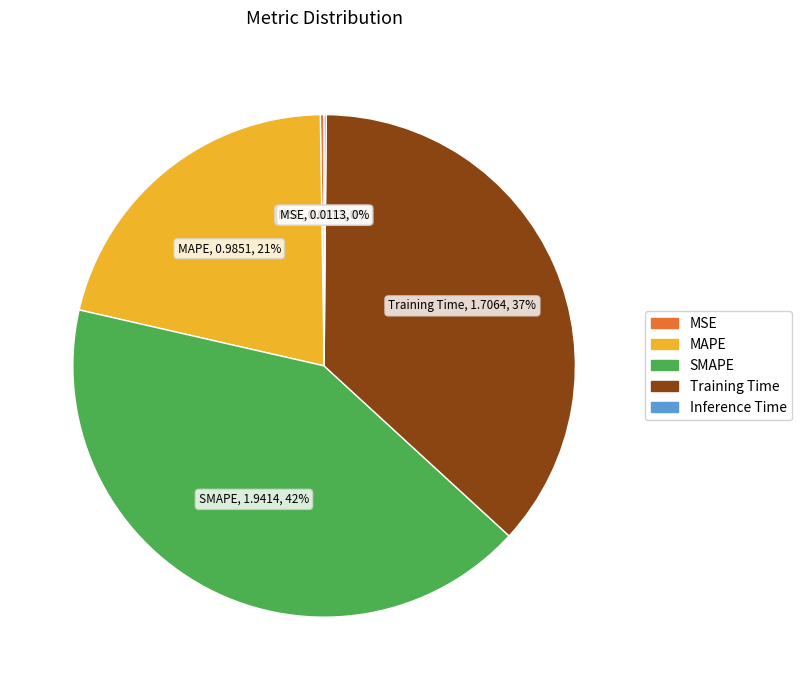

To the nearest percent, what is the average slice percentage?

20%